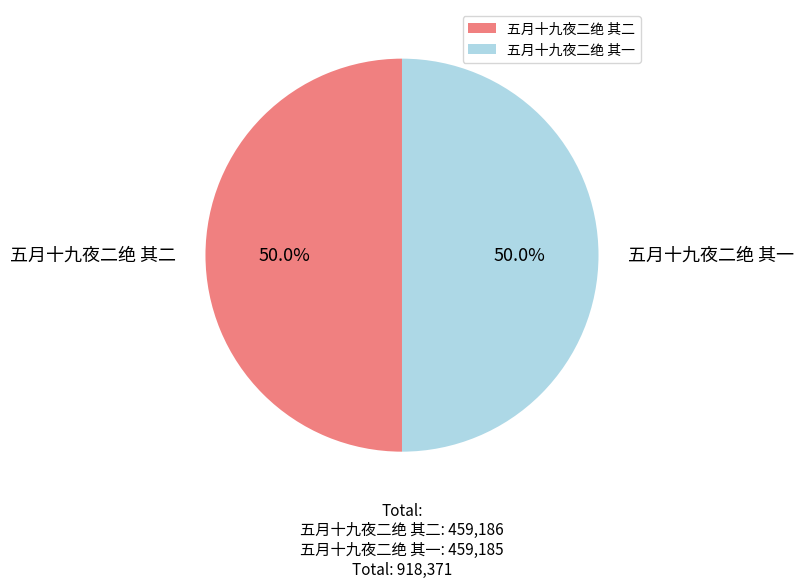

To the nearest percent, what is the average slice percentage?

50%